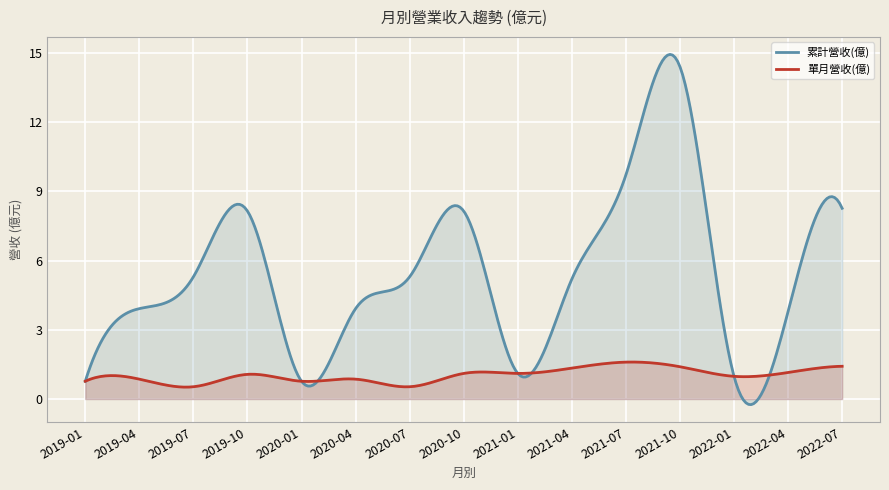

At which category does 累計營收(億) reach its first local valley?

2020-01